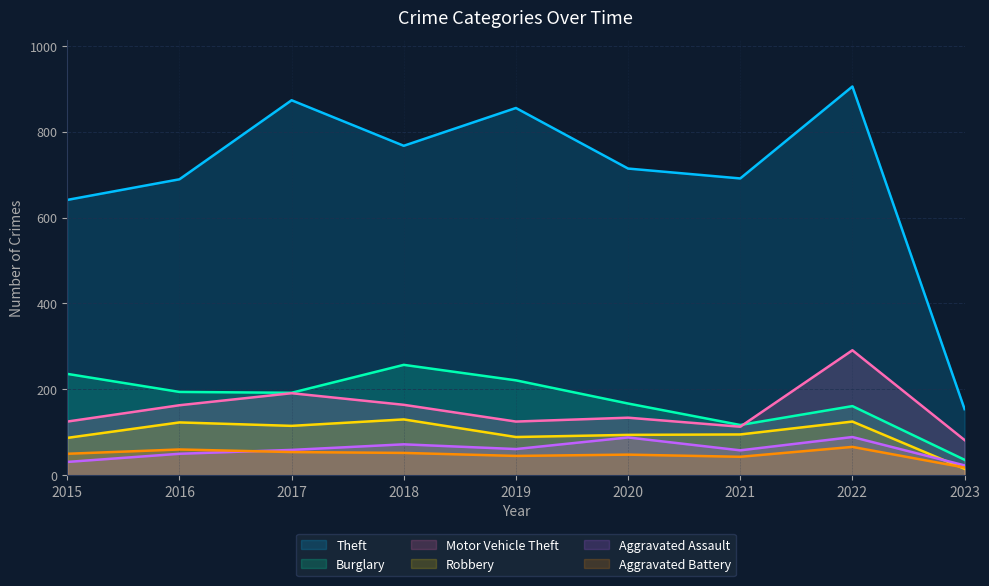

What is the greatest value displayed?

905